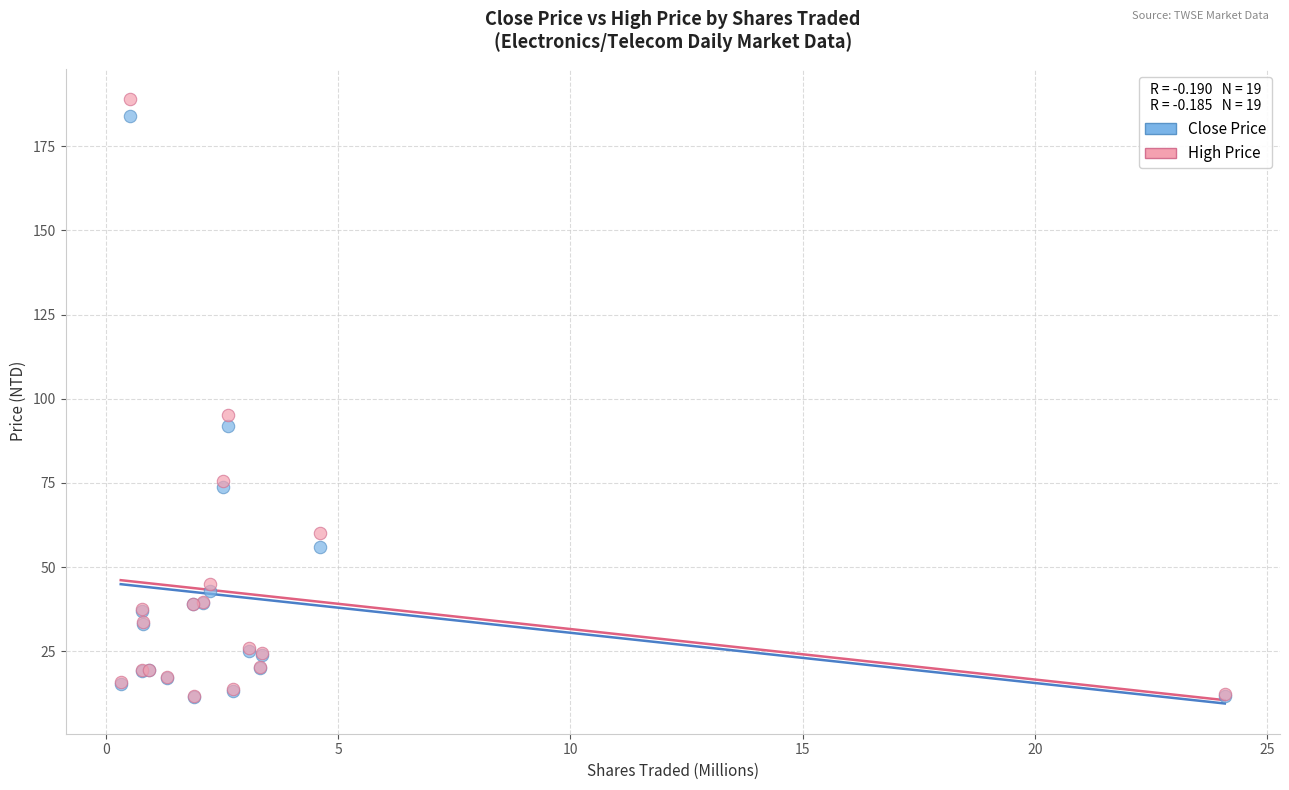

Which series reaches the maximum Y coordinate?

High Price